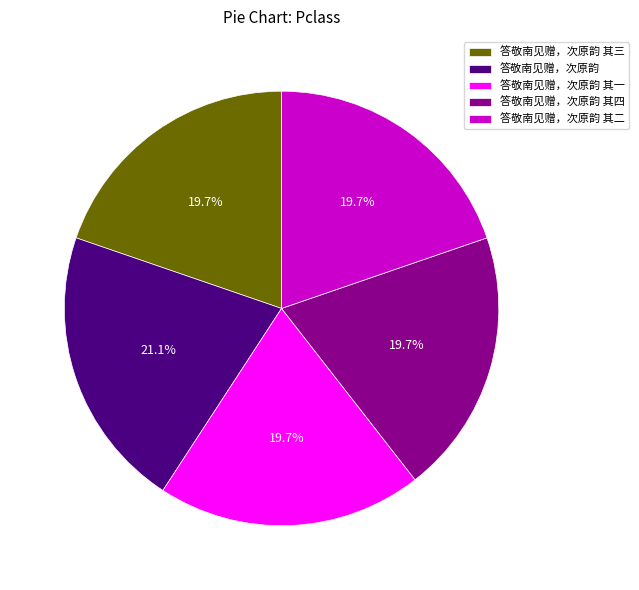

The 答敬南见赠，次原韵 其四 slice represents 5% of the pie. True or false?

False